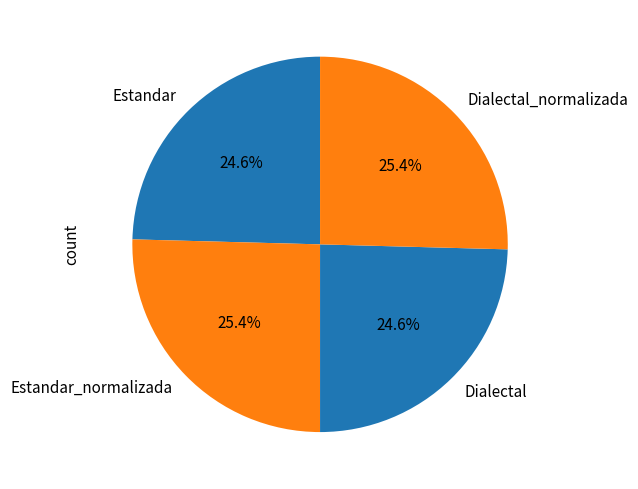

To the nearest percent, what portion does Dialectal represent?

25%